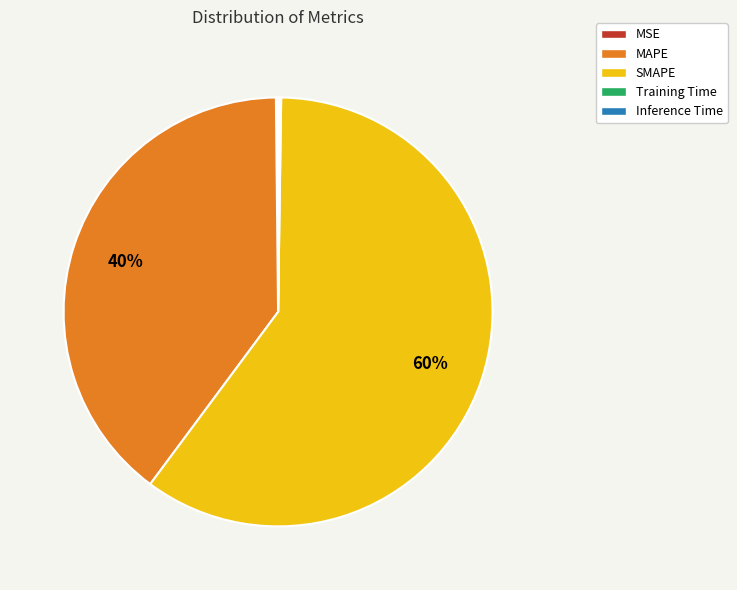

Does MAPE represent more than half of the total?

No